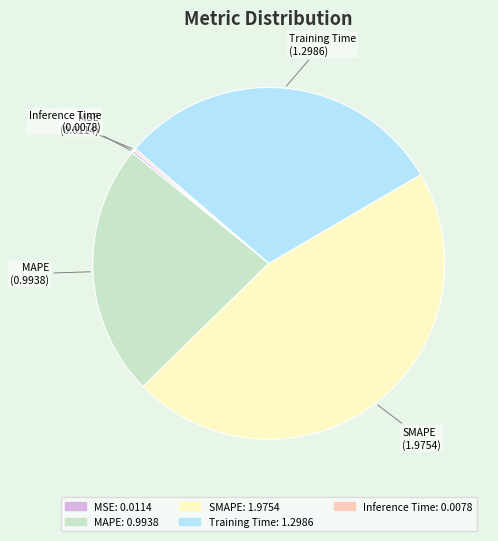

Between Training Time and MAPE, which is larger?

Training Time